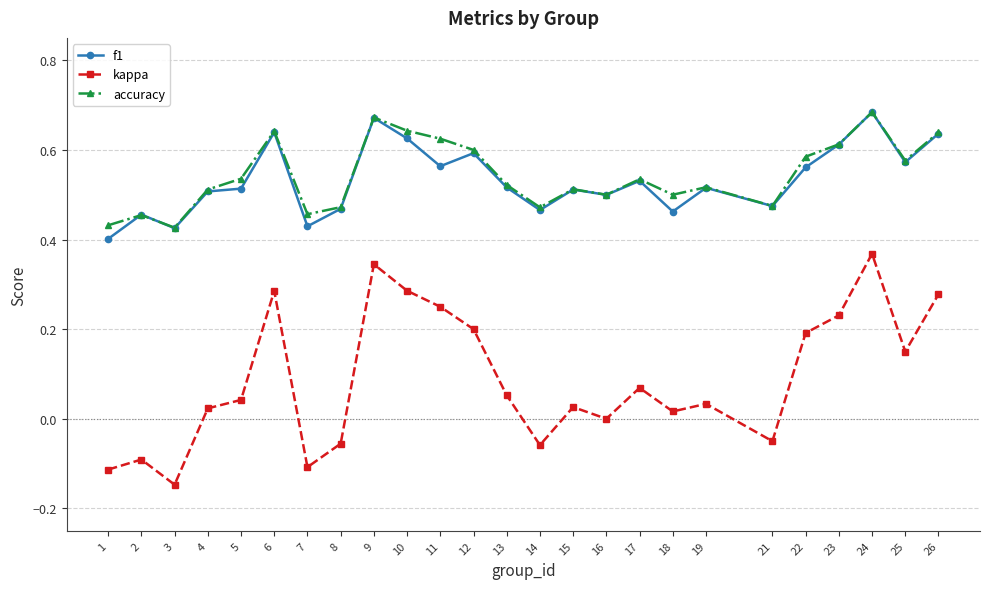

At which category is the sum across all series the highest?

24